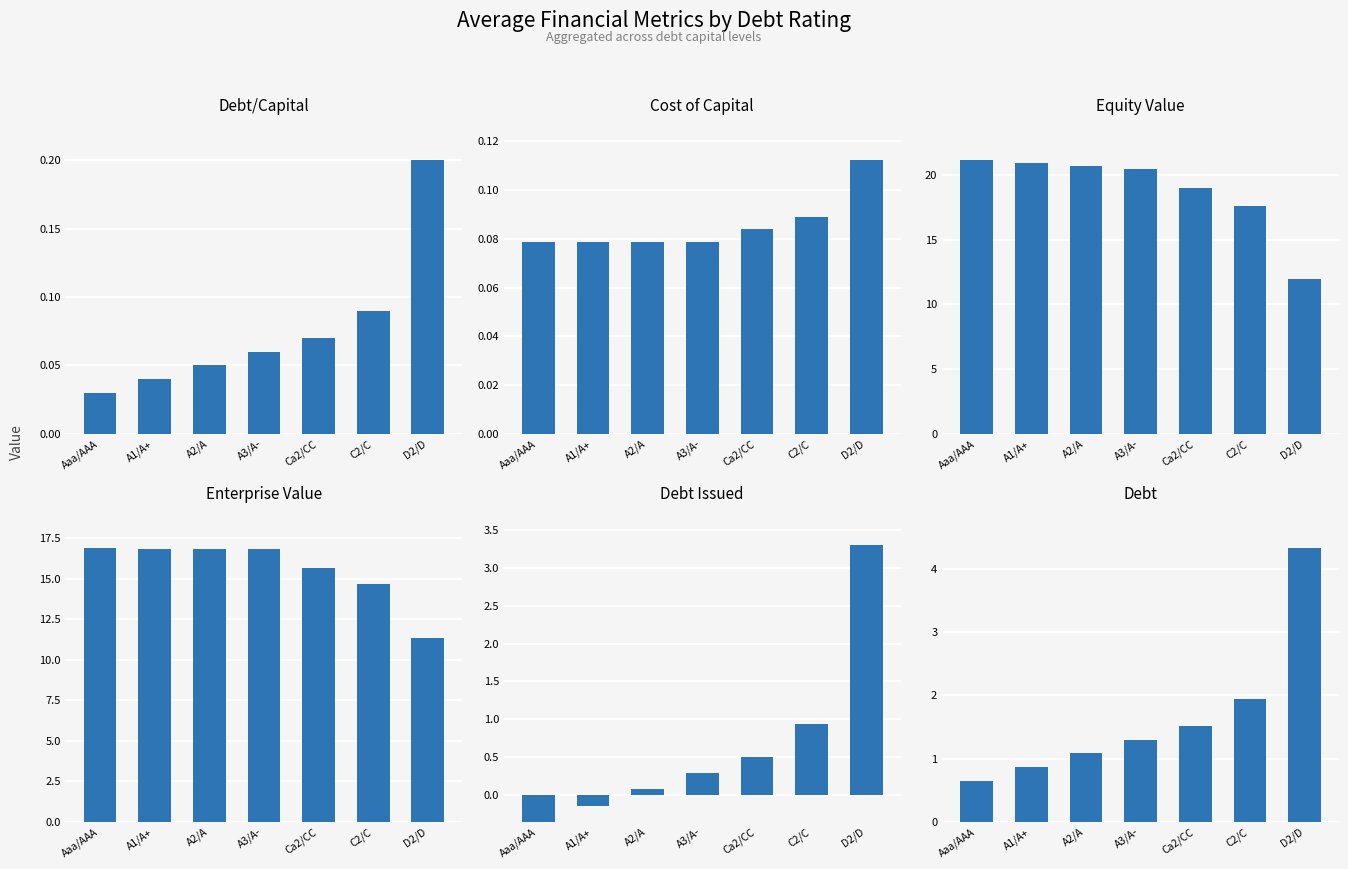

What is the sum of the Debt values at D2/D and A1/A+?

5.2